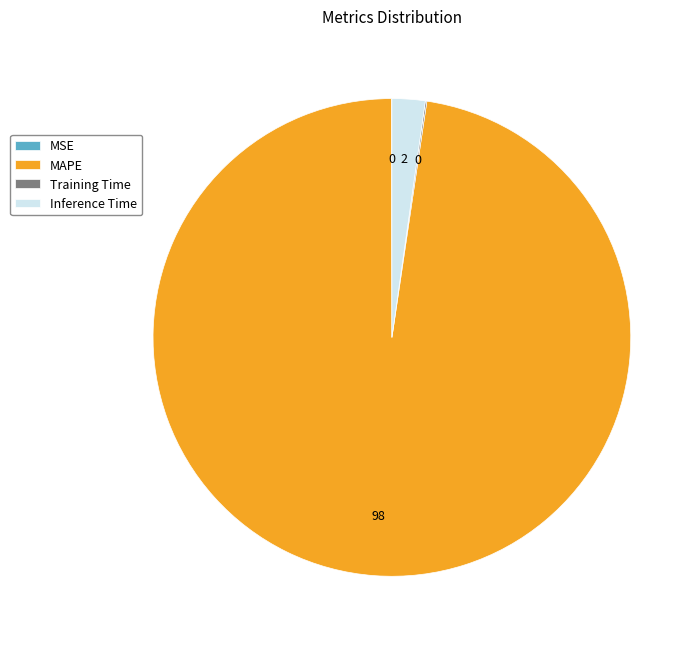

Do MAPE and Inference Time together represent more than half of the pie?

Yes